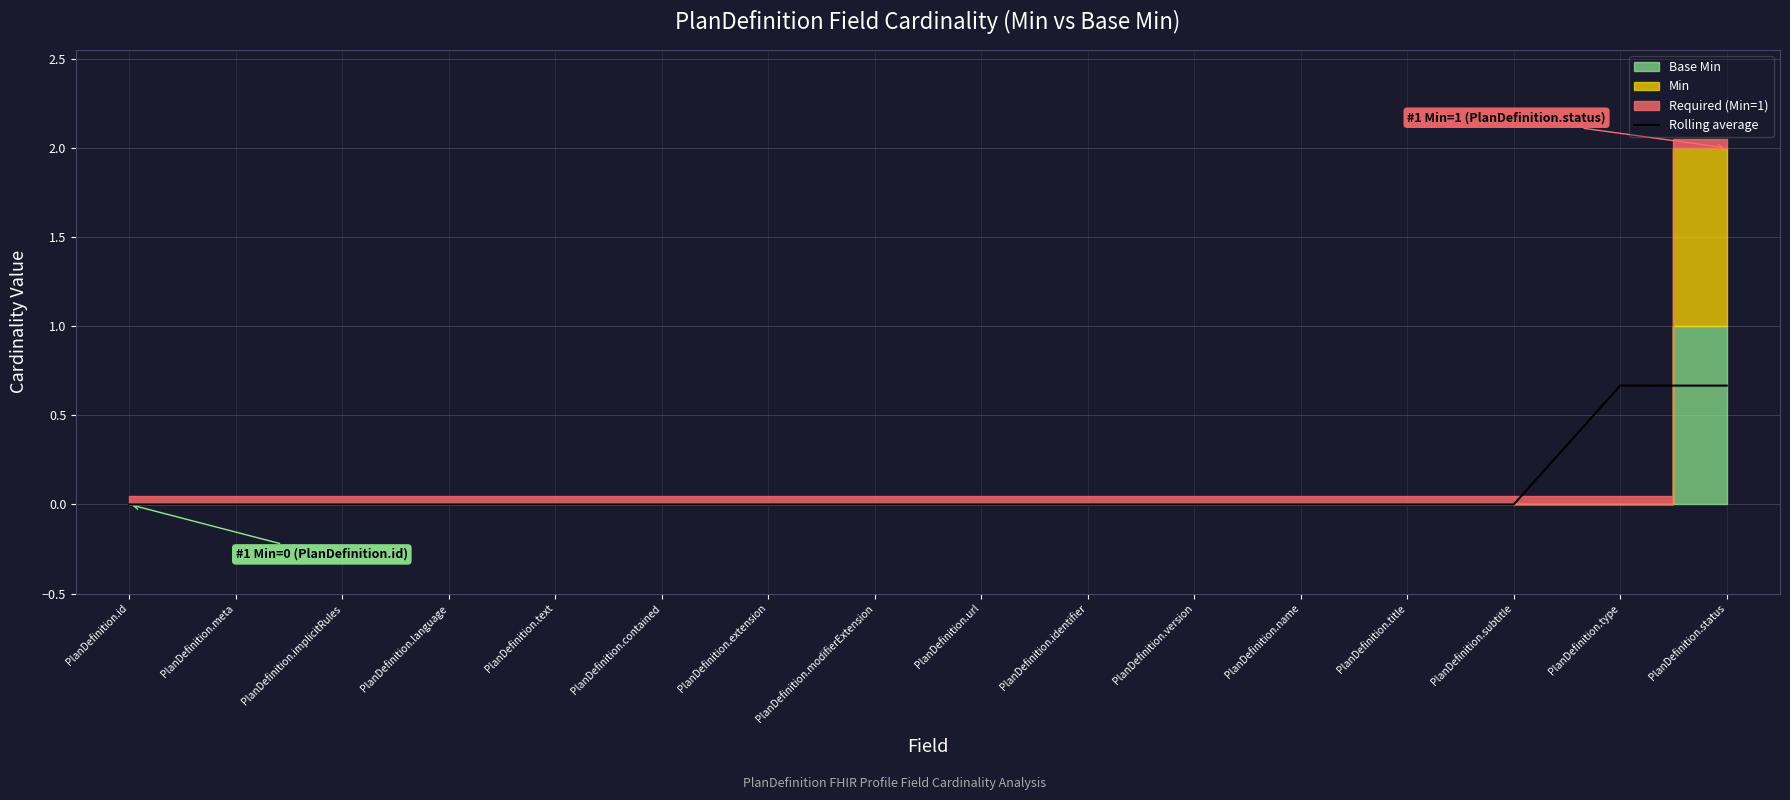

True or false: the data has more than 0 interior local peaks.

False